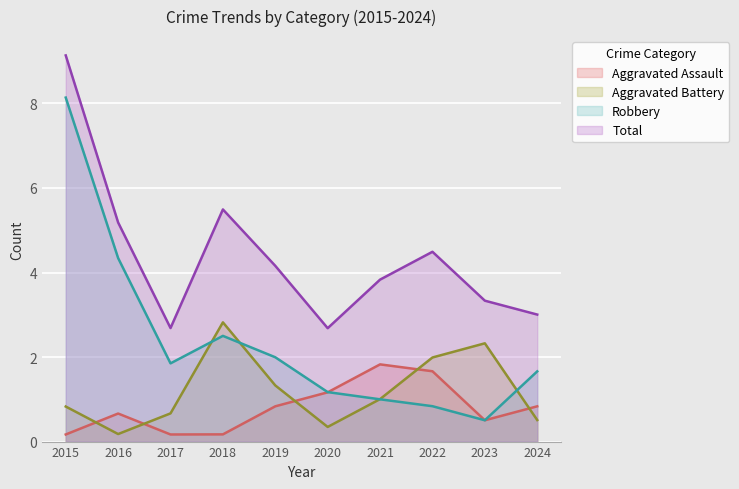

What is the difference between the second highest and minimum values in the Aggravated Assault series?

1.5